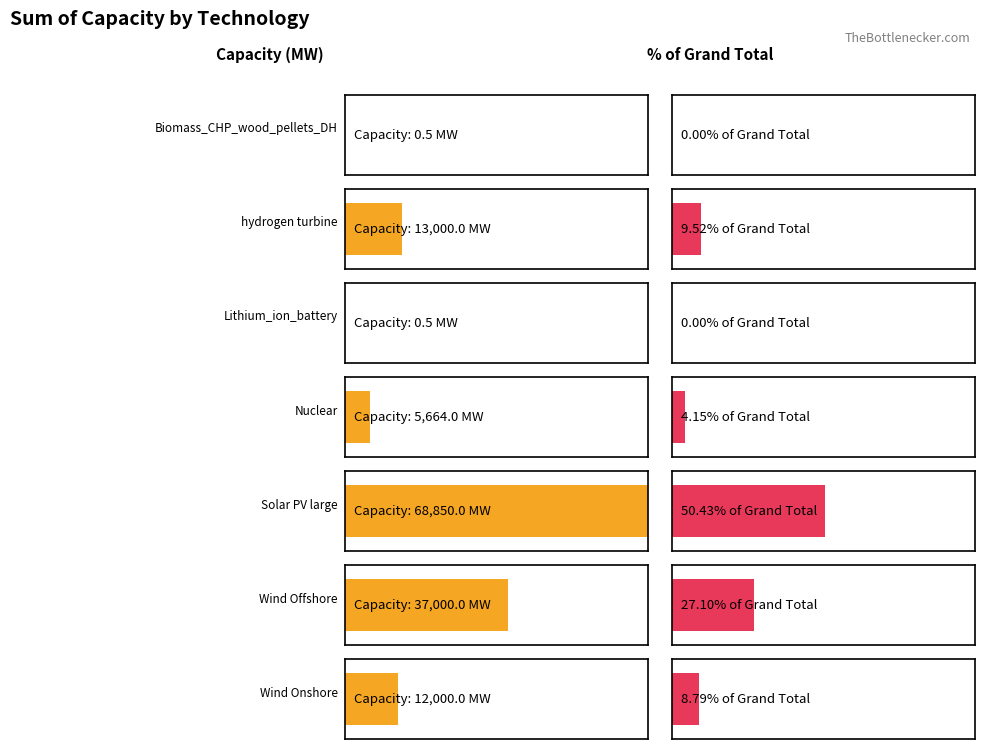

What position from the left is Lithium_ion_battery?

3